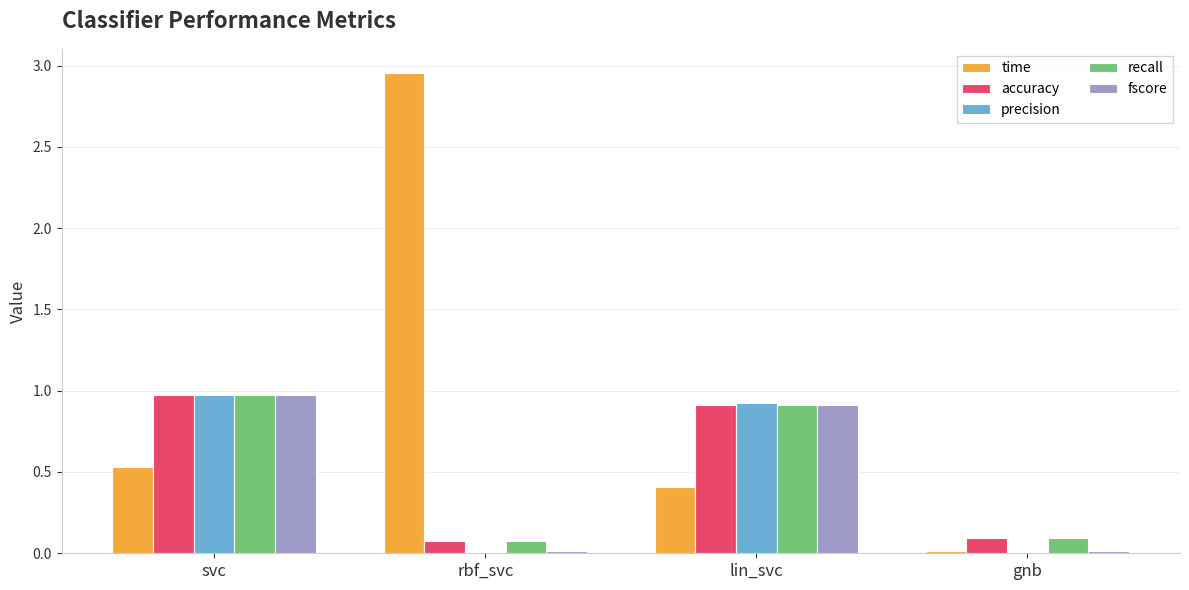

Is the value of recall at lin_svc greater than the value of time at rbf_svc?

No